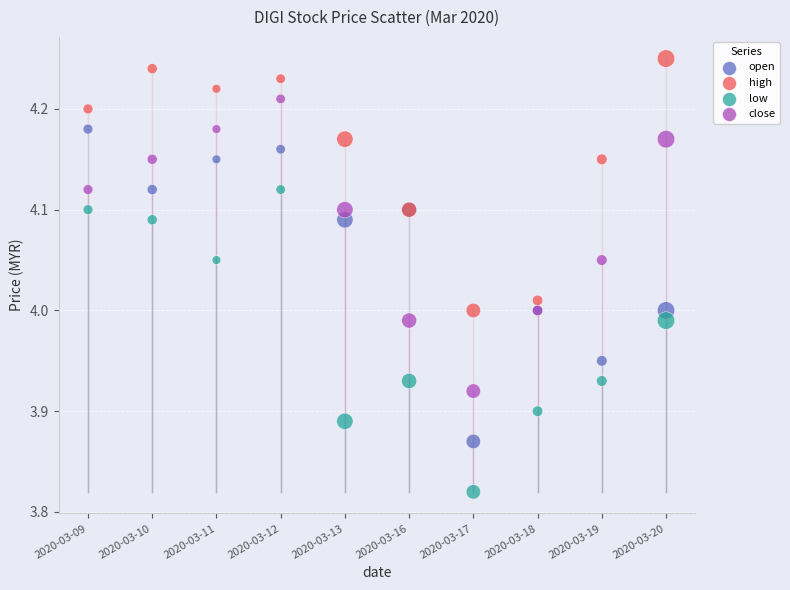

Which series reaches the maximum Y coordinate?

high